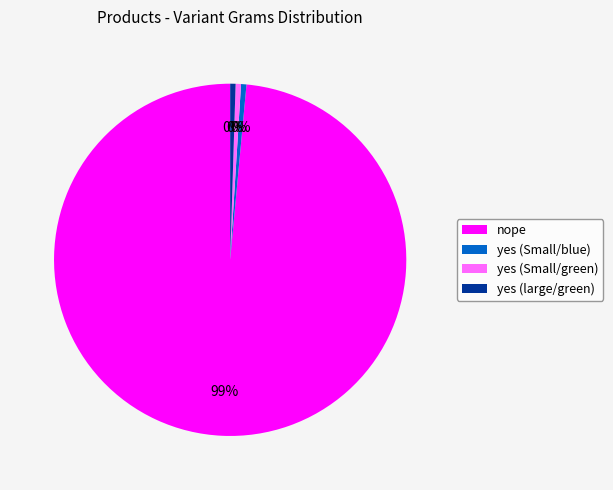

Count the number of slices in the pie.

4